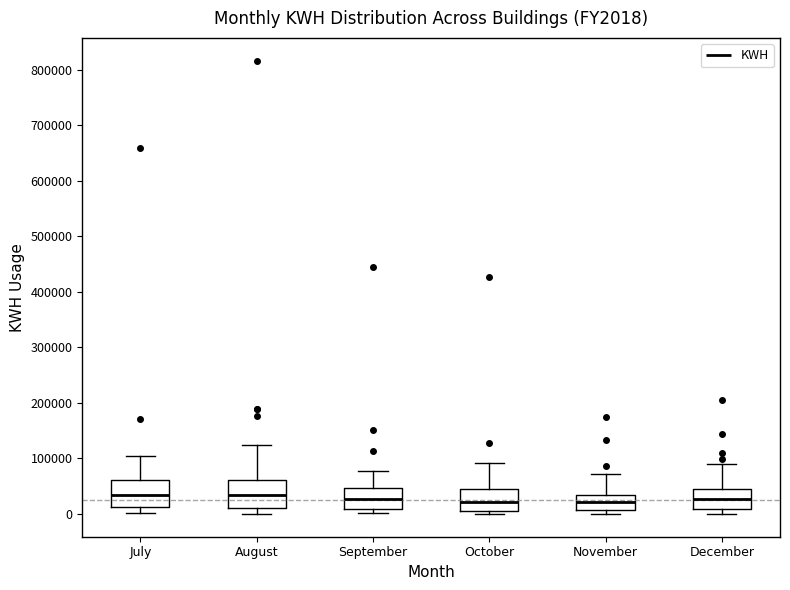

Reading left to right, transcribe this box plot: for each box, give where its median line is, the range the box spans, and where its two whiskers end, as read against the y-axis. The values are not printed on the chart, so give them approximately, as read against the axis.

July: median 30000, box 10000 to 60000, whiskers 0 to 110000
August: median 30000, box 10000 to 60000, whiskers 0 to 120000
September: median 30000, box 10000 to 50000, whiskers 0 to 80000
October: median 20000, box 10000 to 40000, whiskers 0 to 90000
November: median 20000, box 10000 to 30000, whiskers 0 to 70000
December: median 30000, box 10000 to 50000, whiskers 0 to 90000